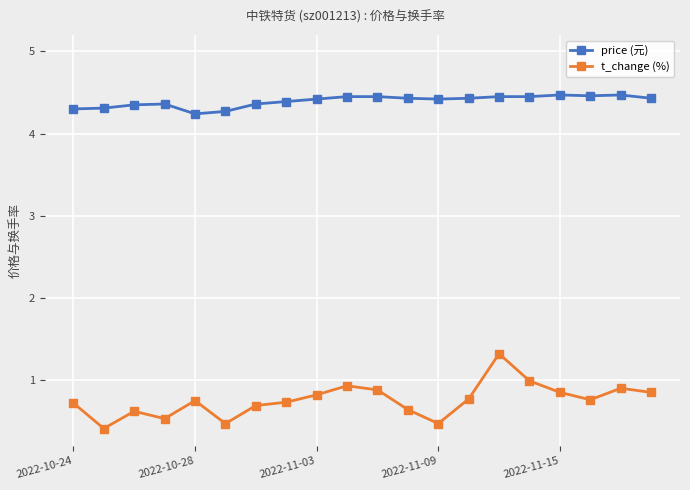

True or false: t_change (%) and price (元) intersect in this chart.

False